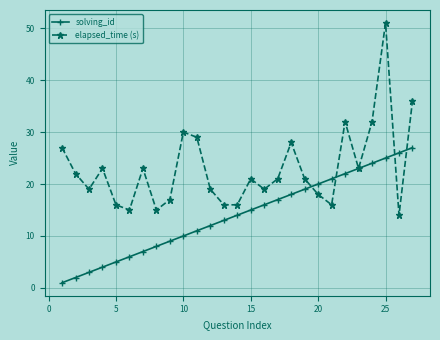

Which series has the largest total across all categories?

elapsed_time (s)